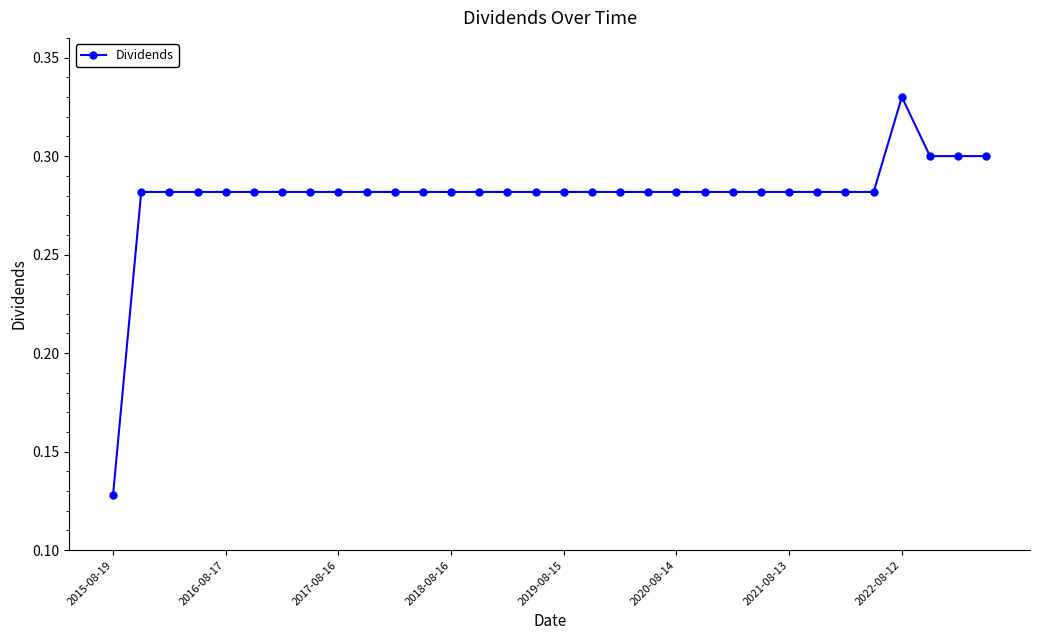

Count the values in the range 0 to 1.

32